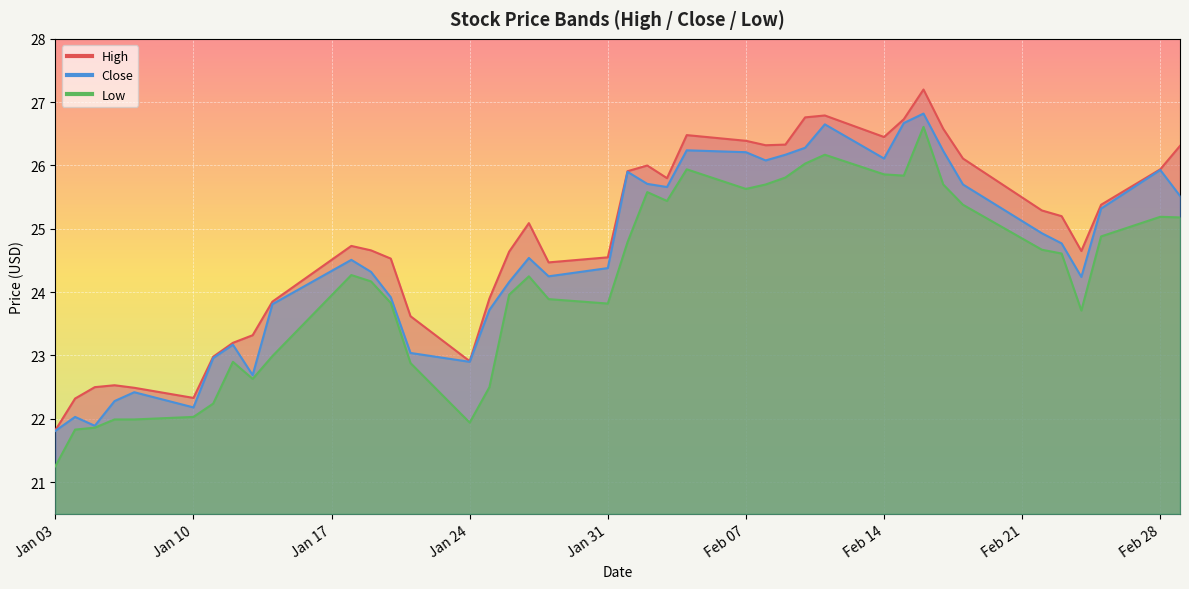

The Close series shows 13.4 at 2022-02-24. True or false?

False